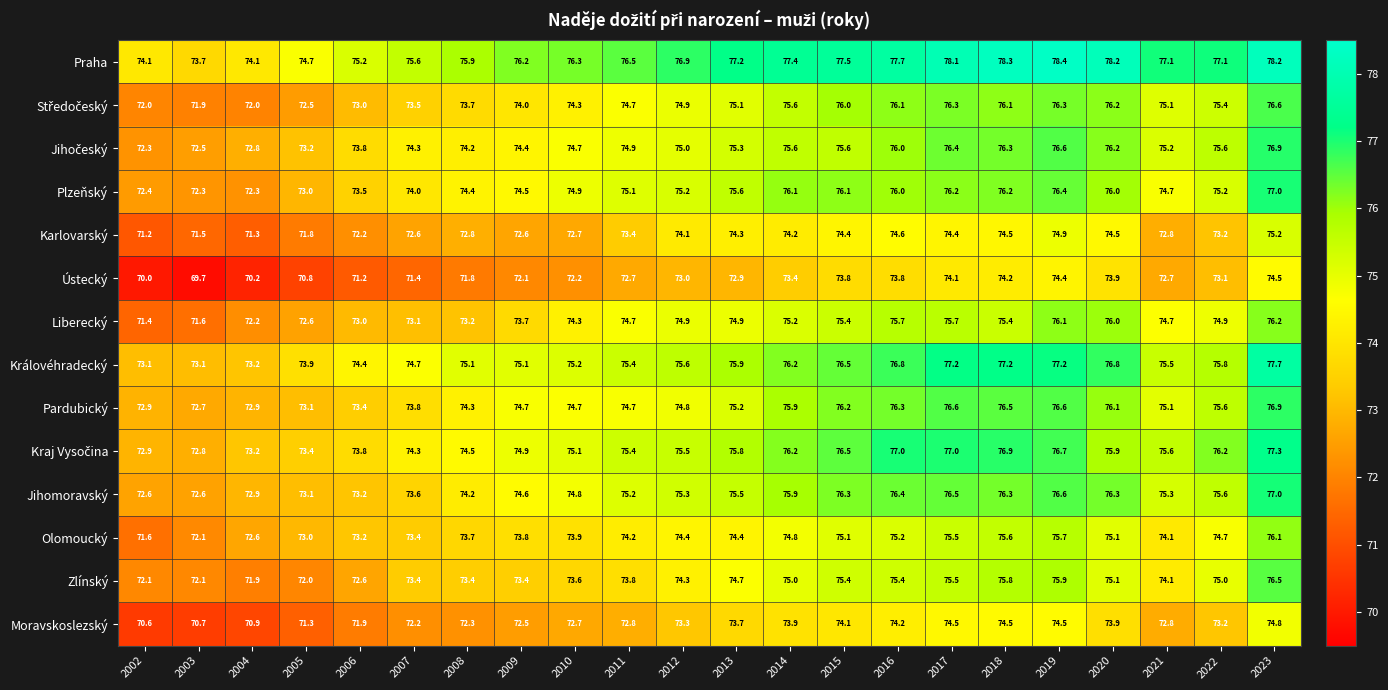

Between 2003 and 2020, which series saw the biggest shift?

Praha